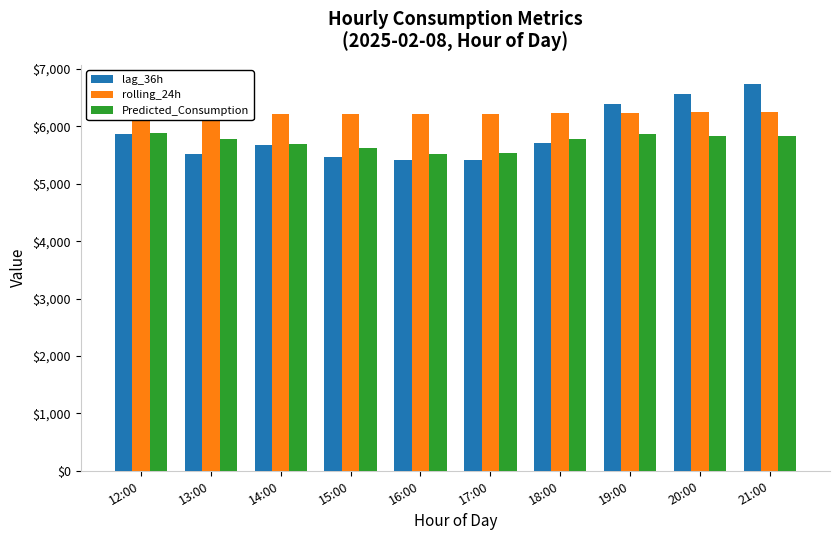

Which category has the highest value across all series?

21:00